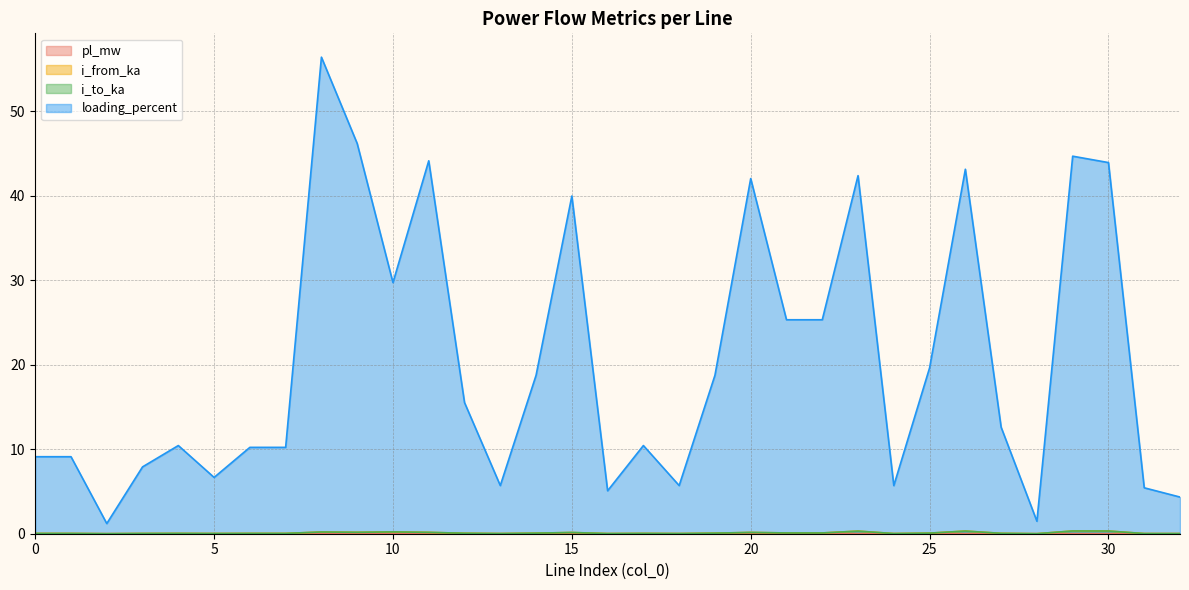

What is the maximum value for loading_percent?

56.4